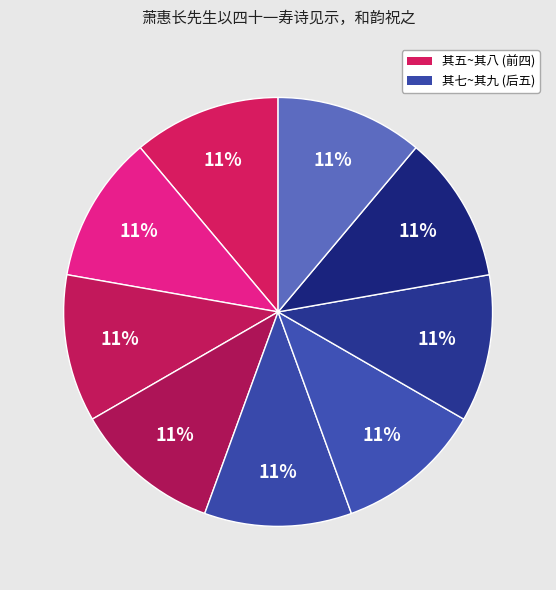

Does any single category account for the majority?

No